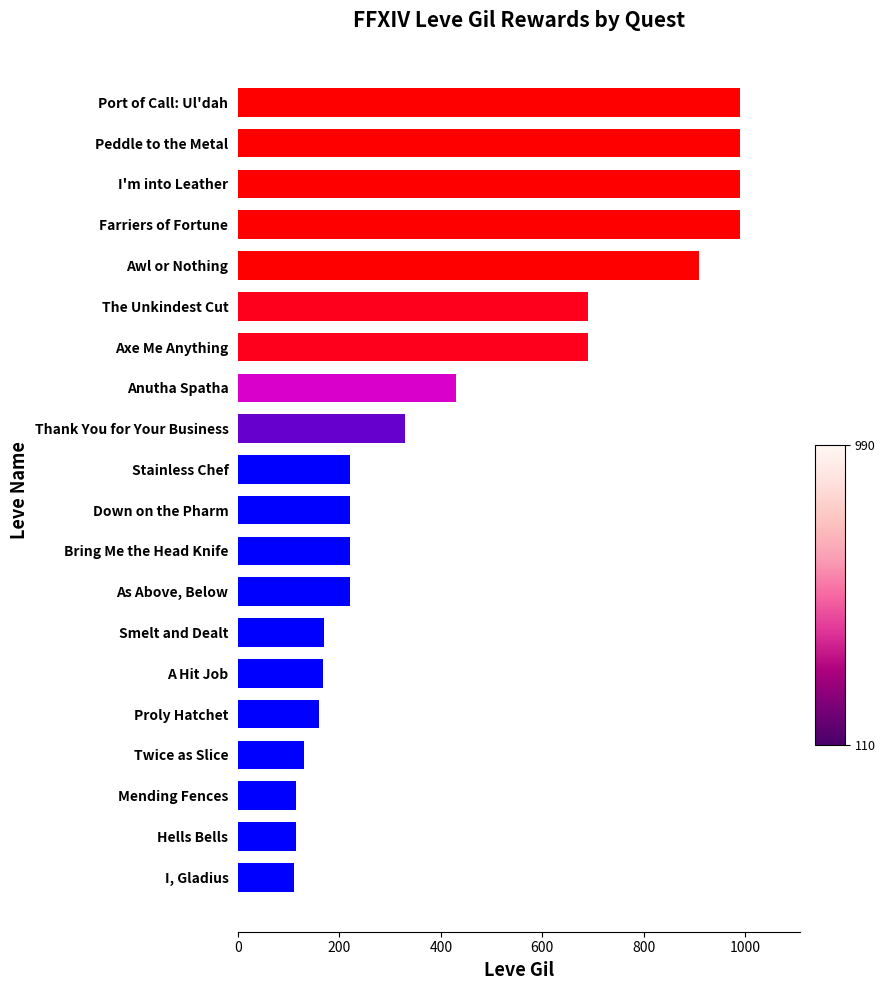

How many data points are less than 220?

7